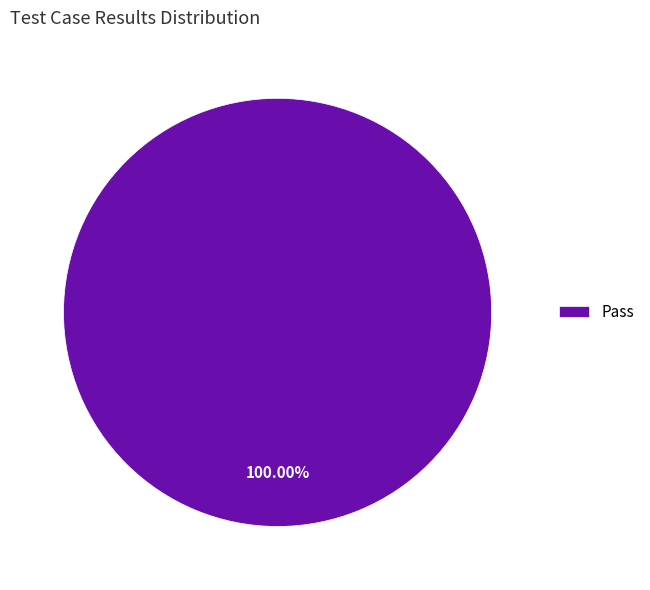

Rank the categories by value from highest to lowest.

Pass